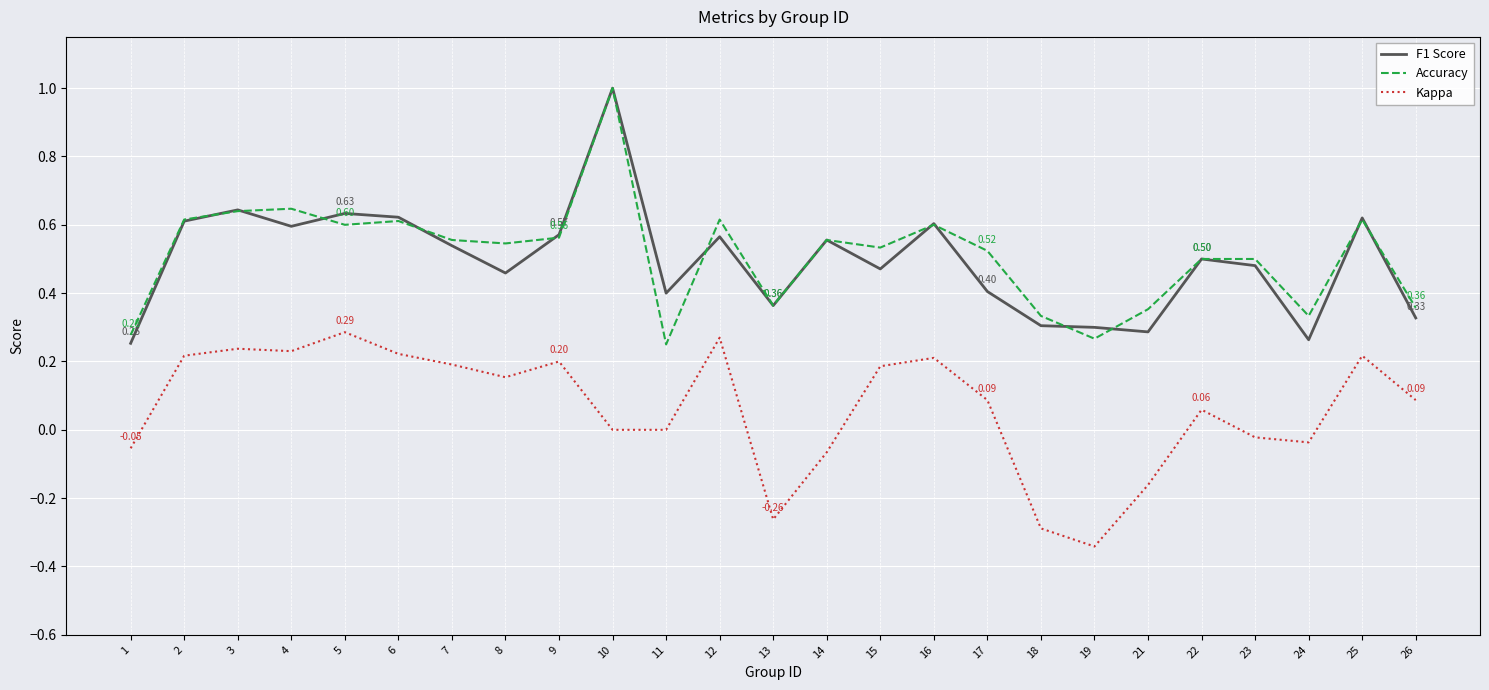

Is it true that Accuracy equals 0.6 at 7?

True